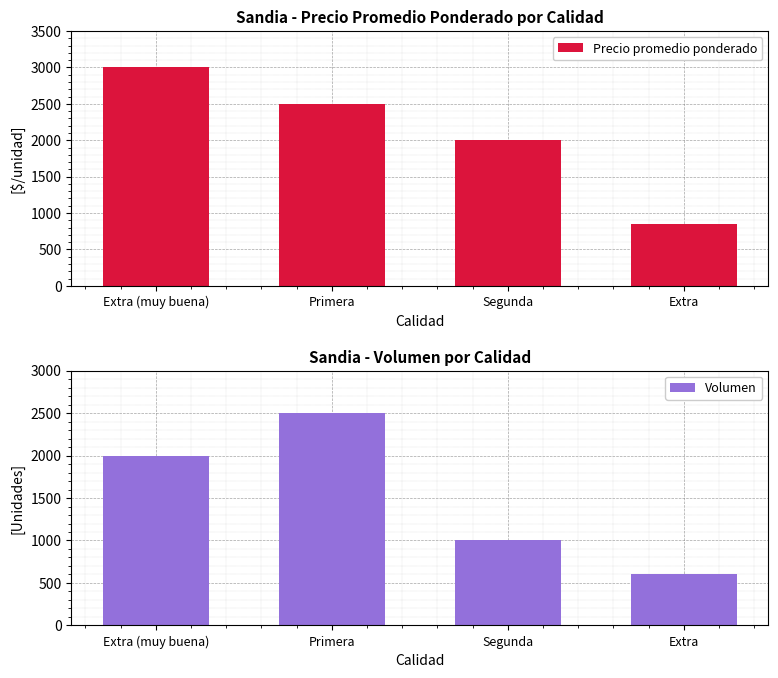

Does the chart contain stacked bars?

No